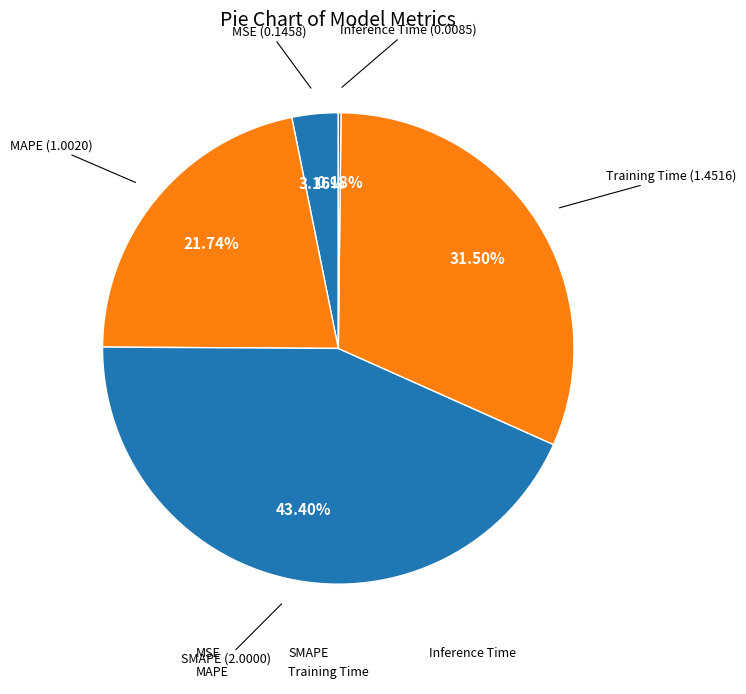

To the nearest percent, what percentage of the pie is MAPE?

22%